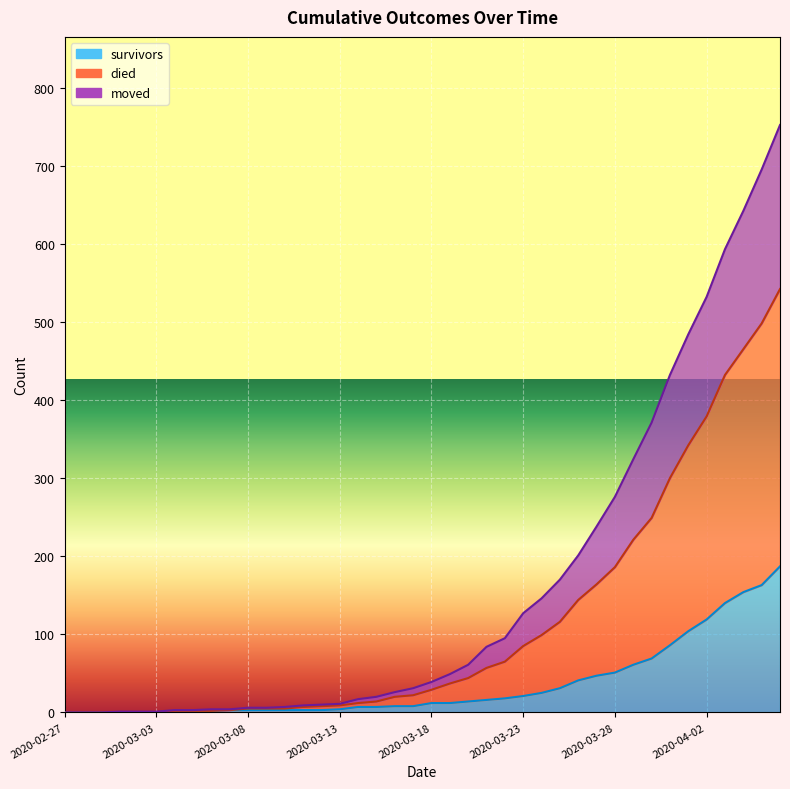

The moved series shows 5 at 2020-03-10. True or false?

True